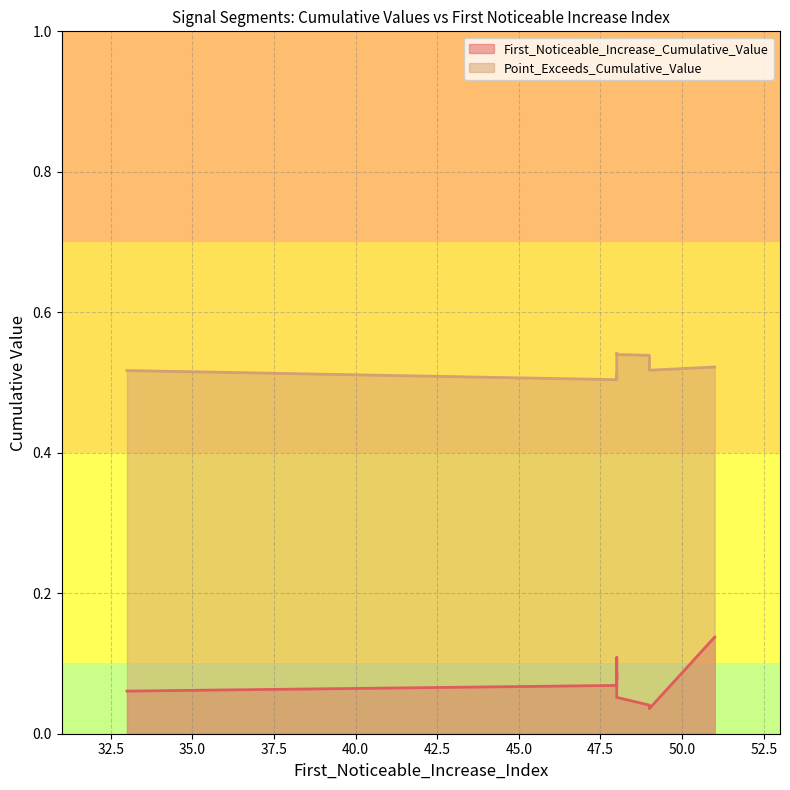

How many First_Noticeable_Increase_Cumulative_Value values are between 0 and 1?

10